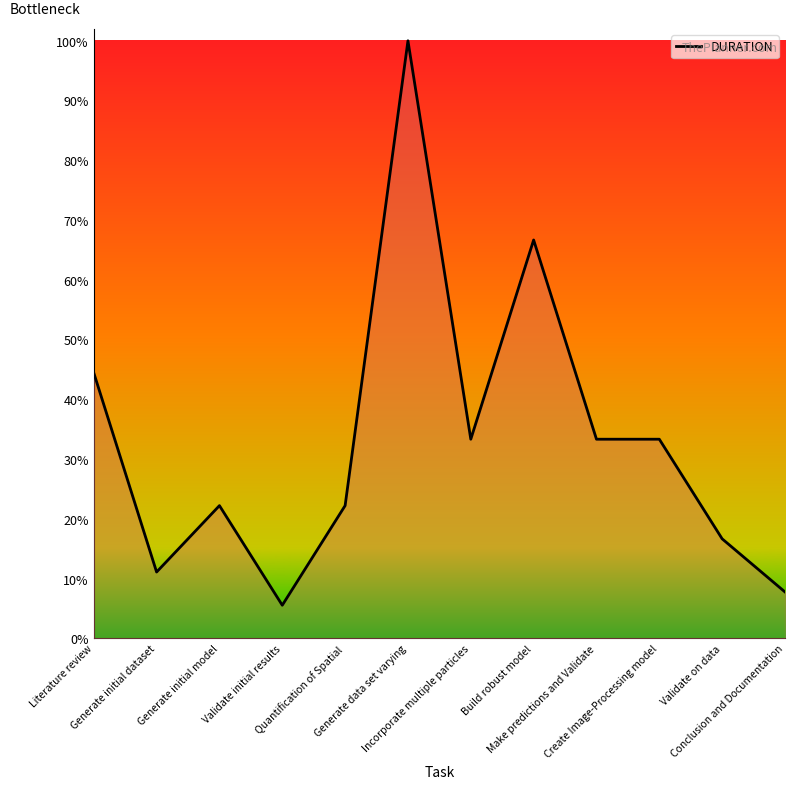

What is the difference between the maximum and minimum values?

94.4